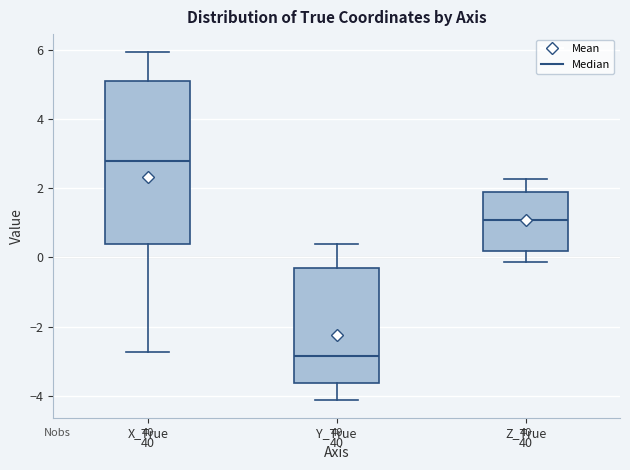

Reading left to right, read every box against the y-axis: the position of its median line, the range the box covers, and the ends of its whiskers. The values are not printed on the chart, so give them approximately, as read against the axis.

X_True: median 2.8, box 0.4 to 5.2, whiskers -2.8 to 6.0
Y_True: median -2.8, box -3.6 to -0.4, whiskers -4.2 to 0.4
Z_True: median 1.0, box 0.2 to 1.8, whiskers -0.2 to 2.2